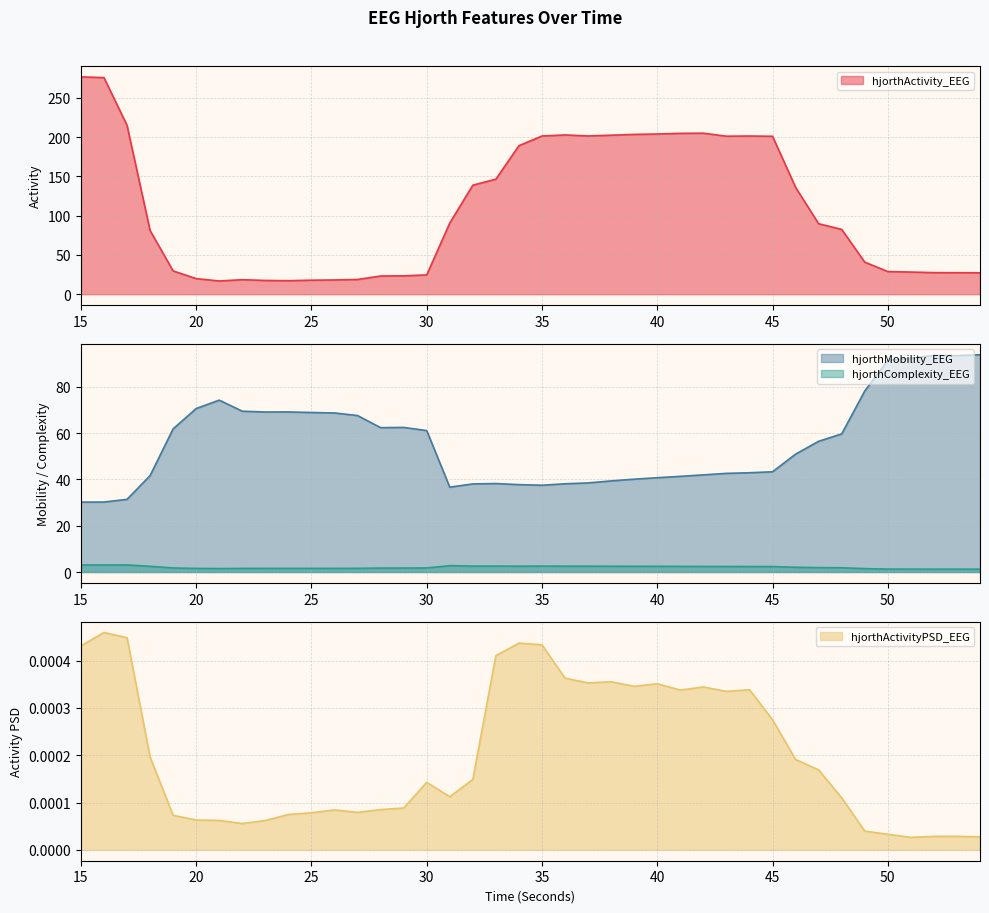

What is the lowest value of the hjorthActivity_EEG series?

16.9